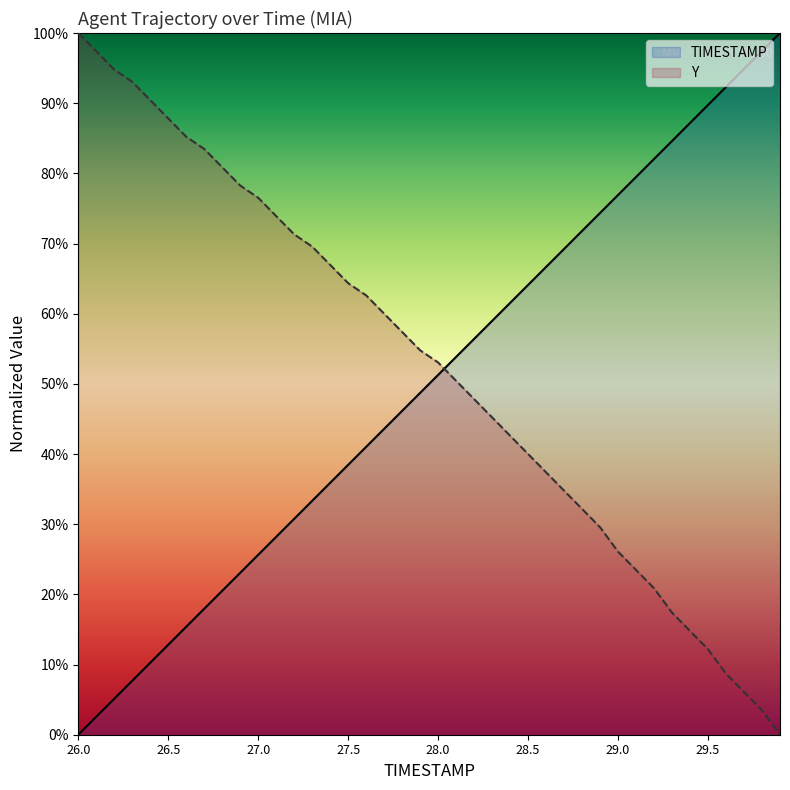

At which category is the sum across all series the highest?

28.0